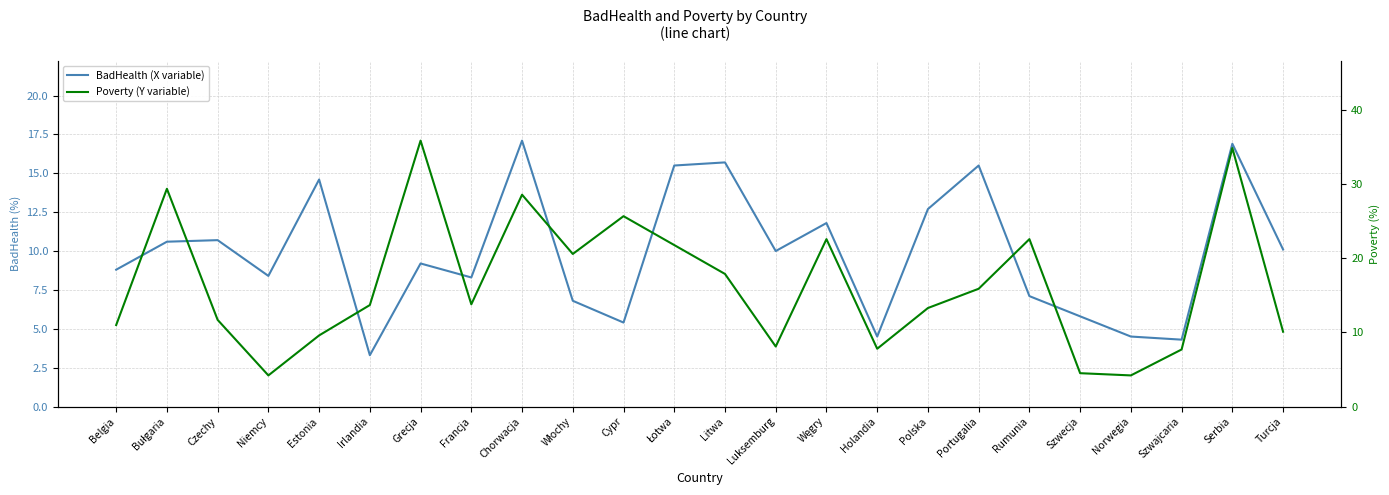

Where does the Poverty (Y variable) series first go above 13?

Bułgaria